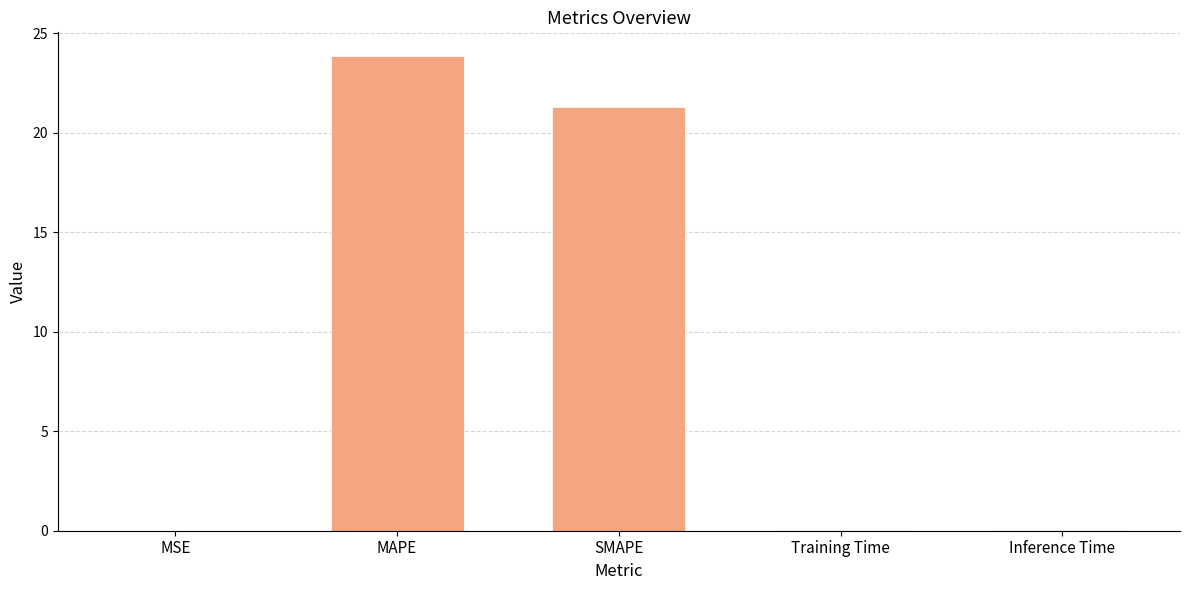

Which label corresponds to the largest value in the chart?

MAPE